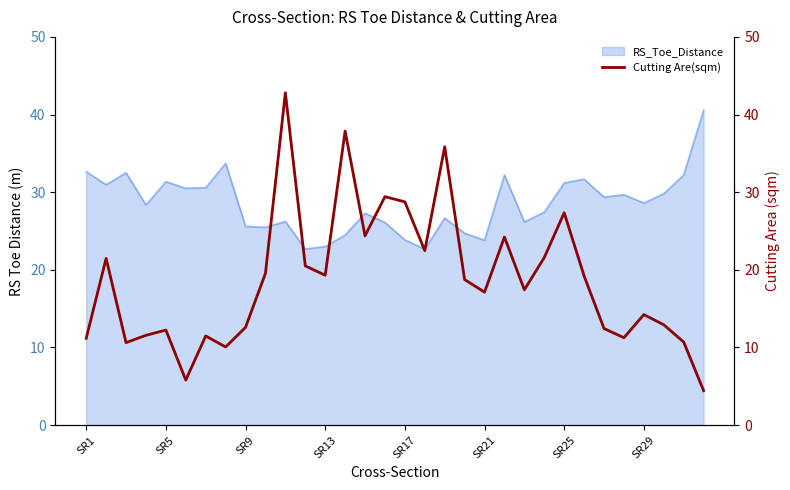

What is the highest value of the RS_Toe_Distance series?

40.6